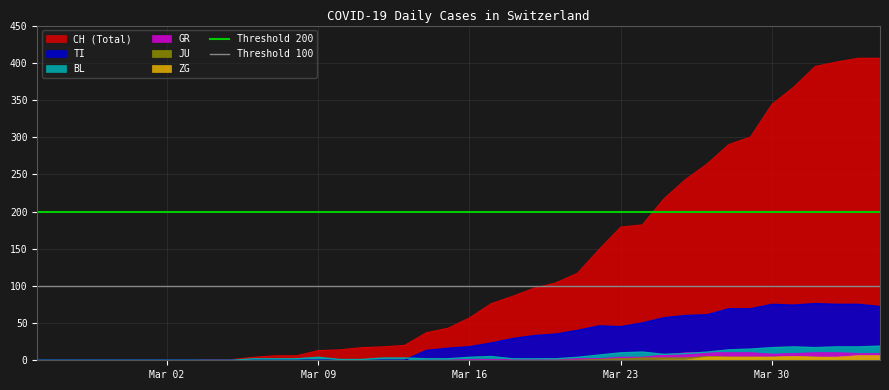

The Threshold 200 series shows 283 at Mar 02. True or false?

False